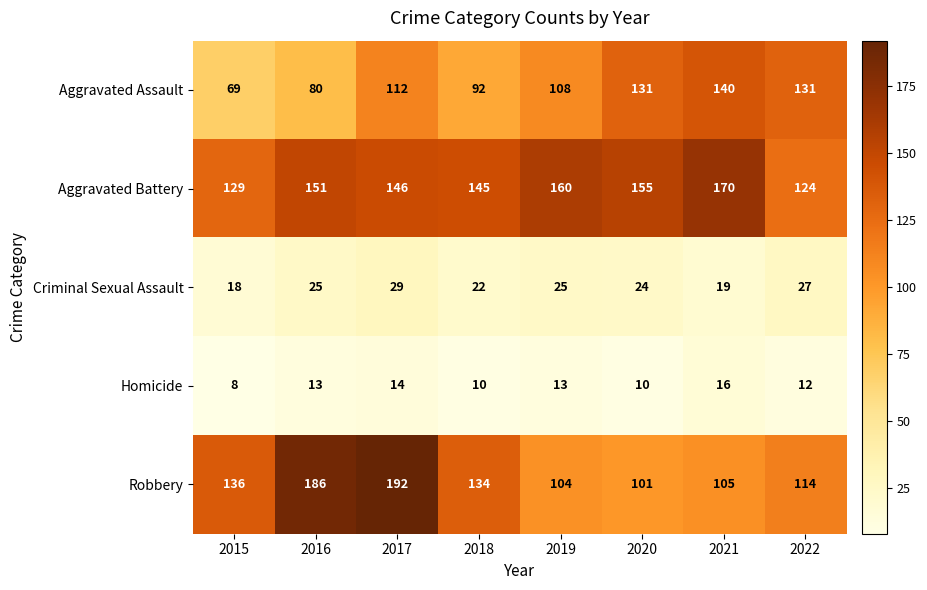

What is the spread (max minus min) of values at 2020?

145